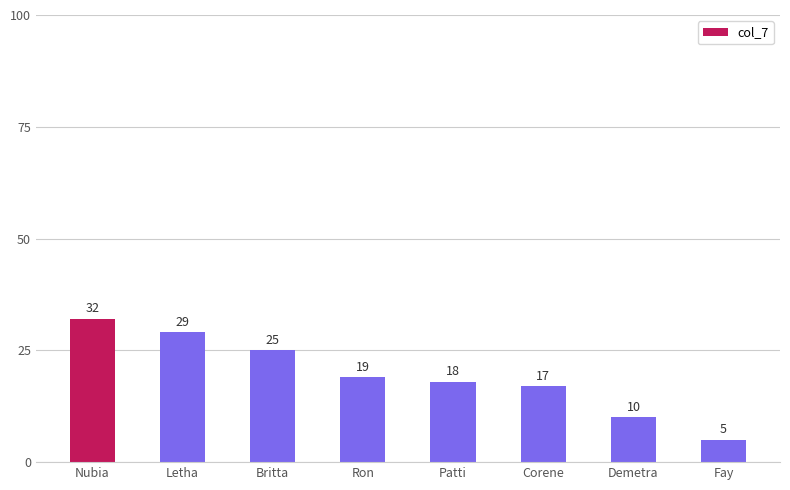

List the labels in order of value, smallest first.

Fay, Demetra, Corene, Patti, Ron, Britta, Letha, Nubia